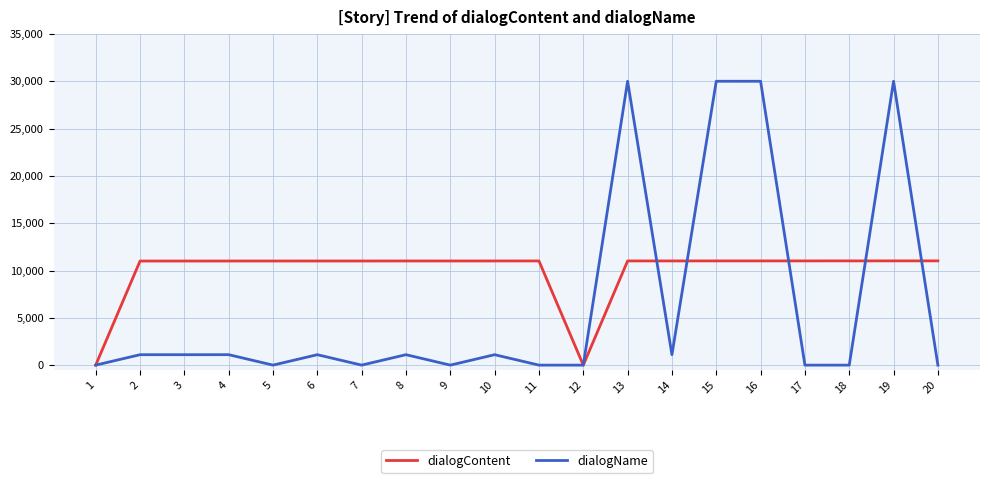

What are all the series names shown in the legend?

dialogContent, dialogName